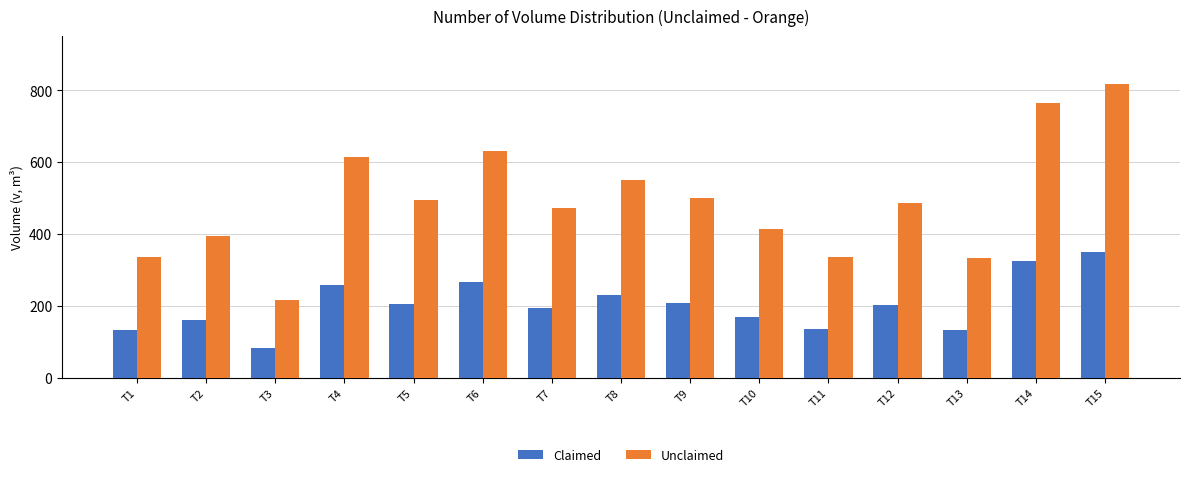

Between T4 and T9, which series saw the biggest shift?

Unclaimed